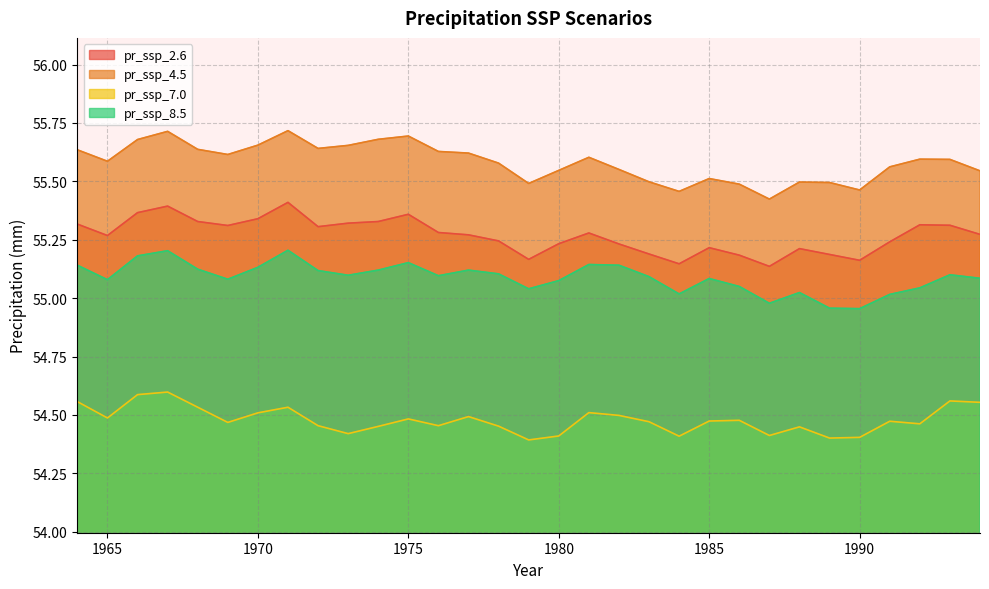

Which has a higher value, 1976 or 1965?

1976